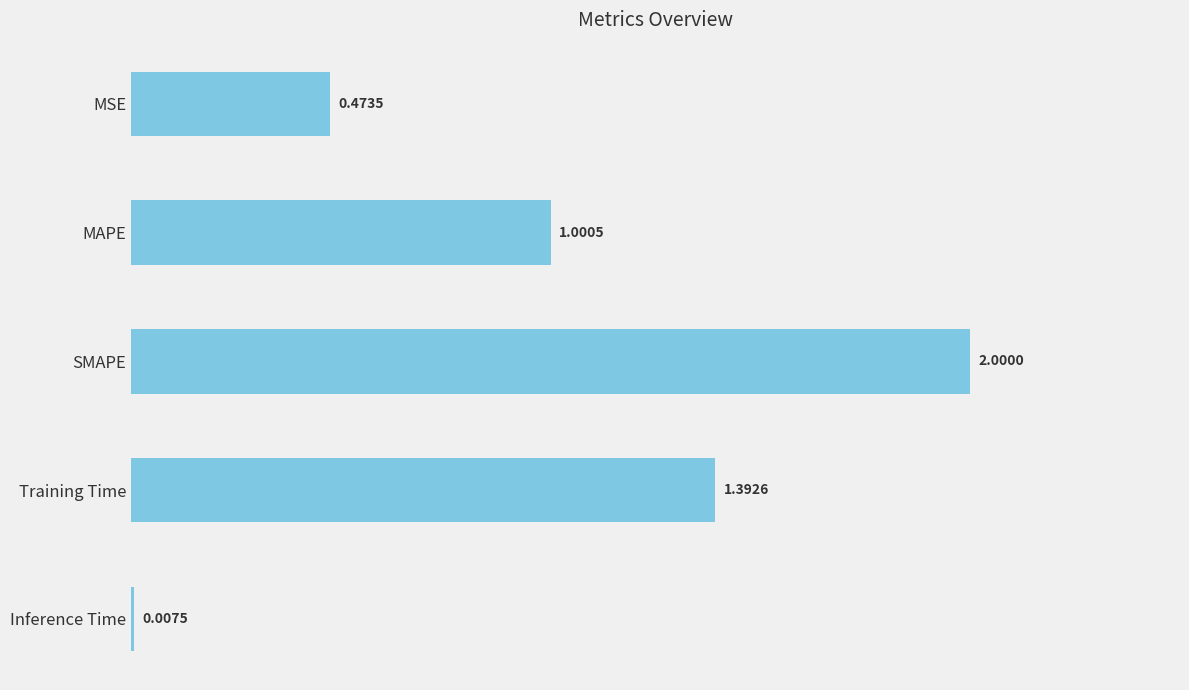

What is the change in value from Training Time to Inference Time?

-1.4